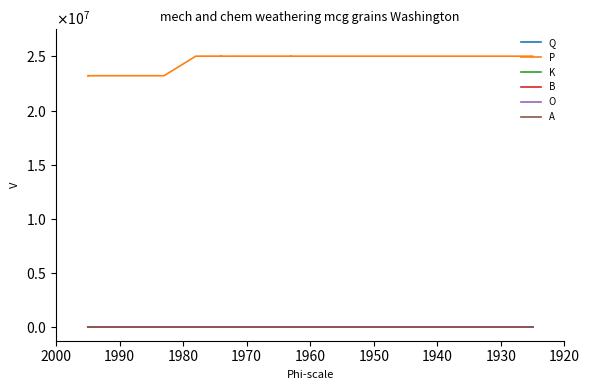

How many series are shown in this chart?

6